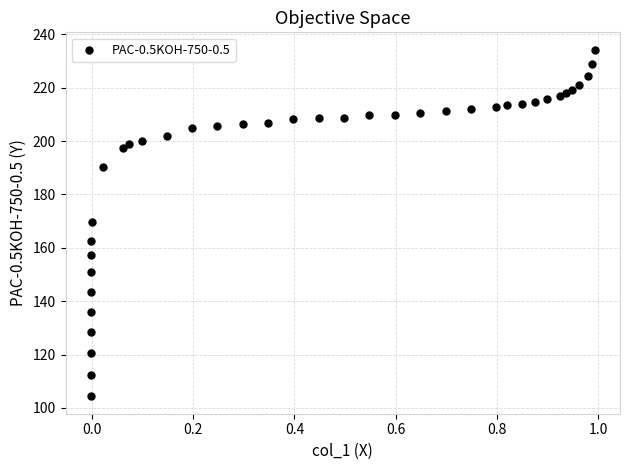

What is the range of Y values (max minus min)?

129.9